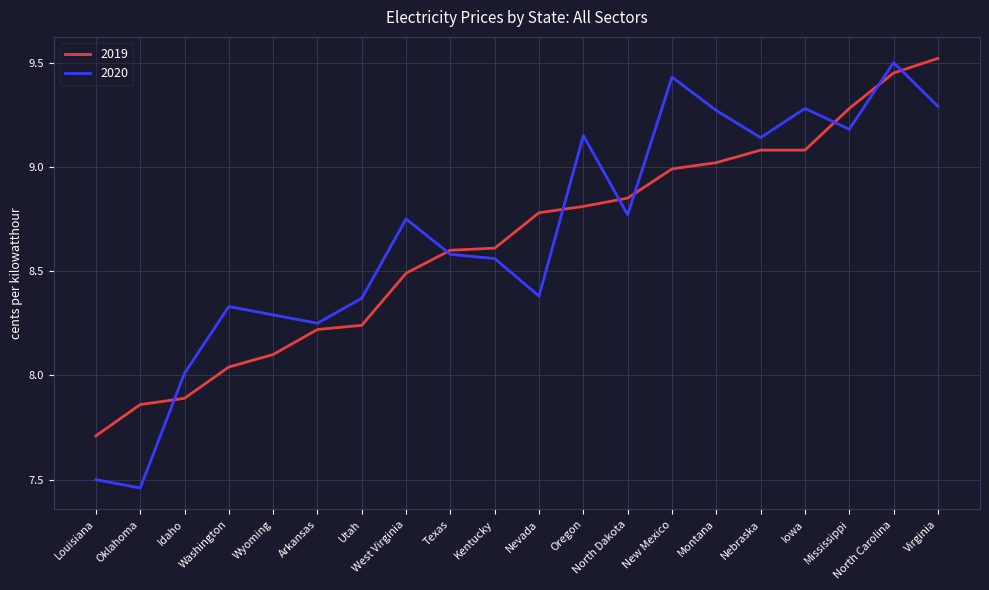

Is it true that 2020 equals 14.4 at Mississippi?

False